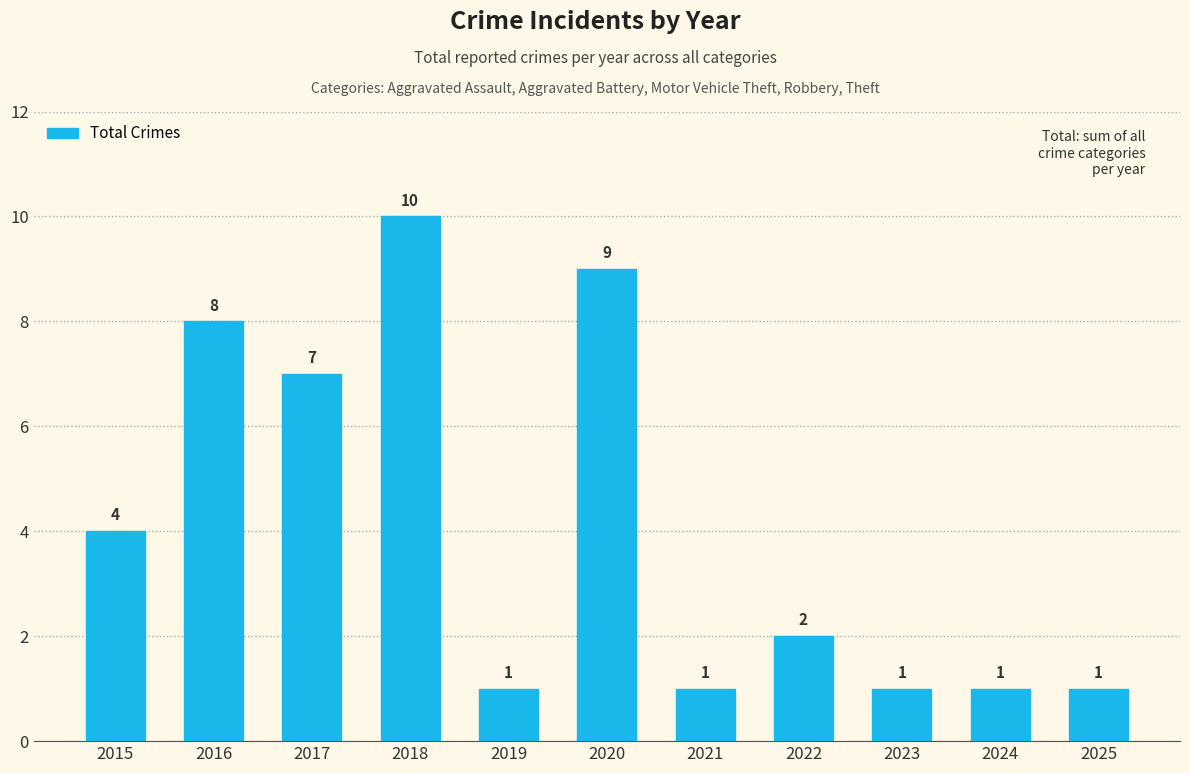

Count the number of categories in the chart.

11